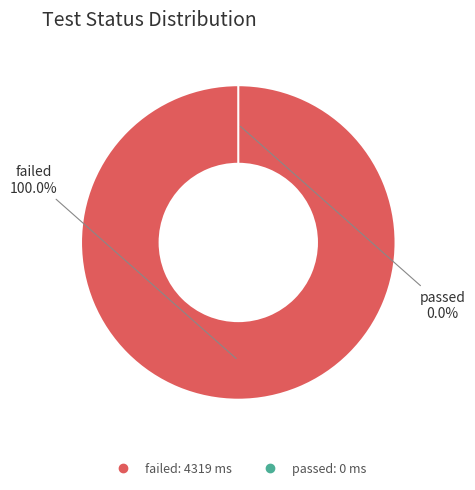

Rank the categories by value from lowest to highest.

passed, failed